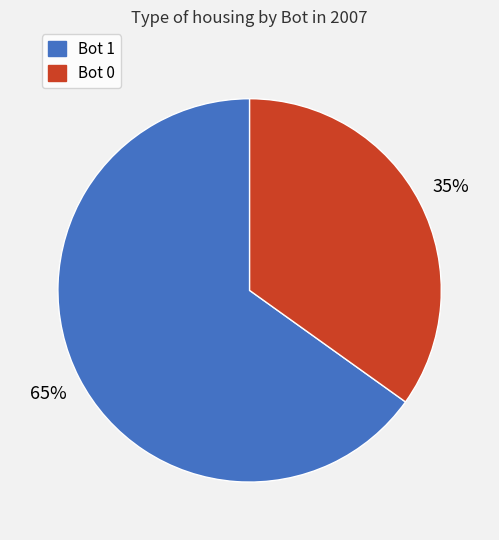

Count the number of slices in the pie.

2